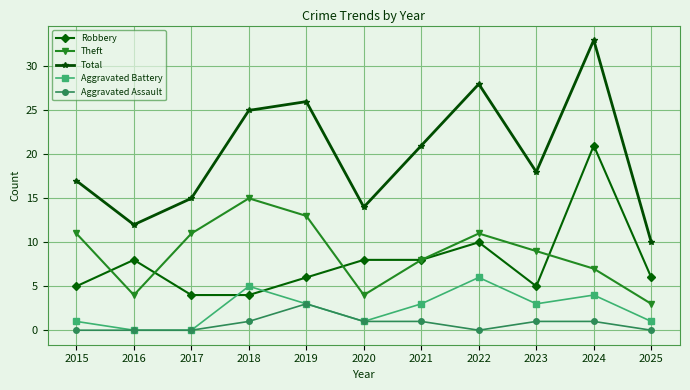

How many interior local valleys does the Theft series have?

2